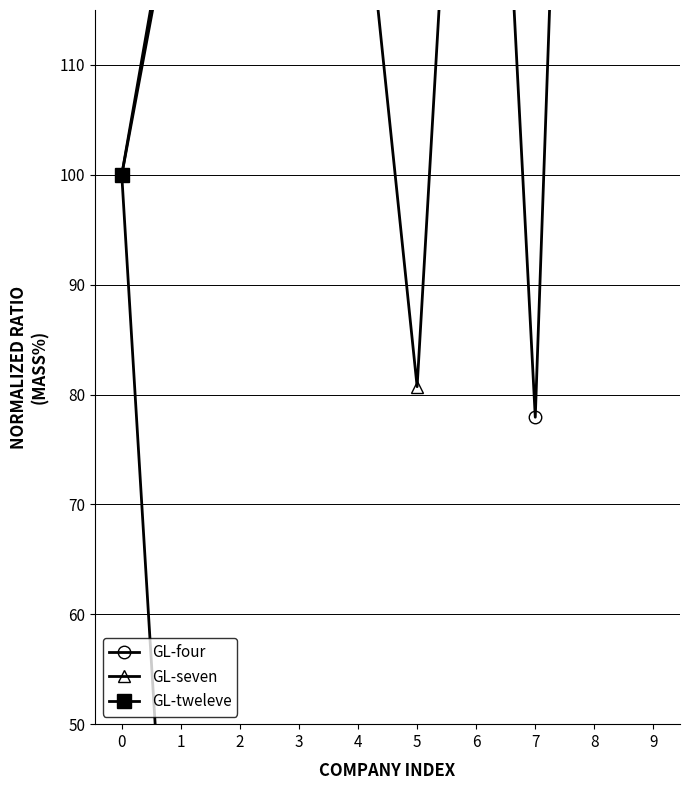

After their last crossing, which series has the higher values: GL-seven or GL-four?

GL-four